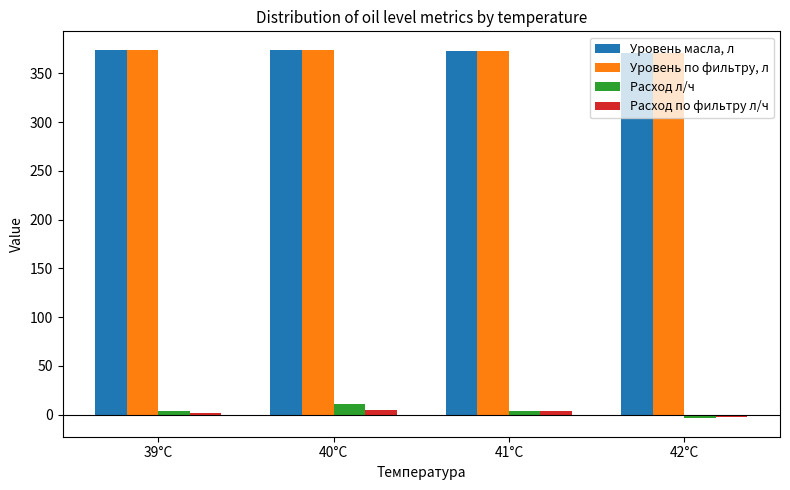

What is the difference between the maximum and minimum values in the Расход л/ч series?

15.0